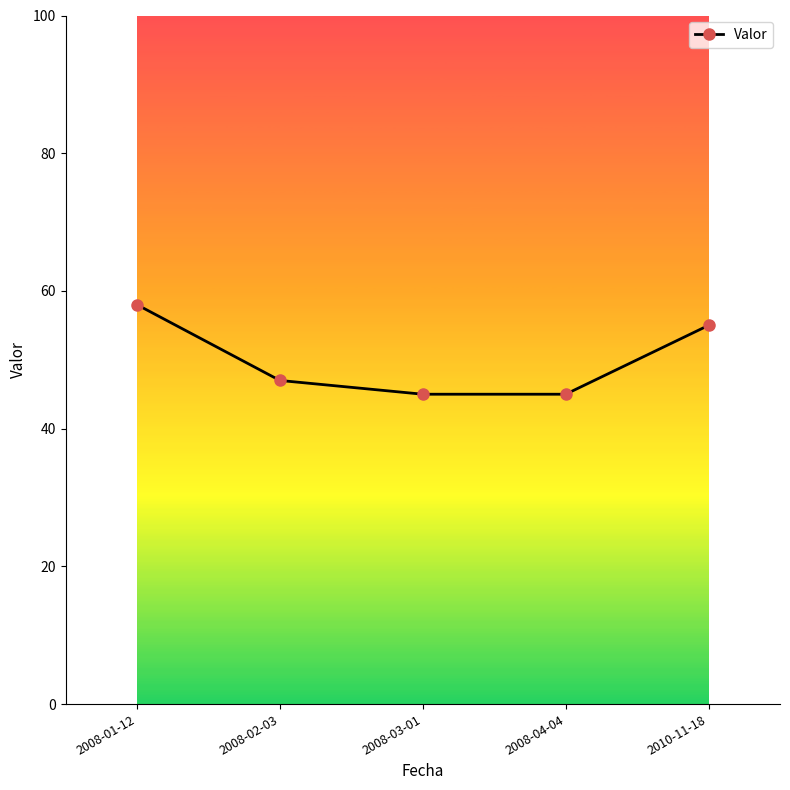

Reading left to right, what are all the values shown in this chart?

2008-01-12=58	2008-02-03=47	2008-03-01=45	2008-04-04=45	2010-11-18=55